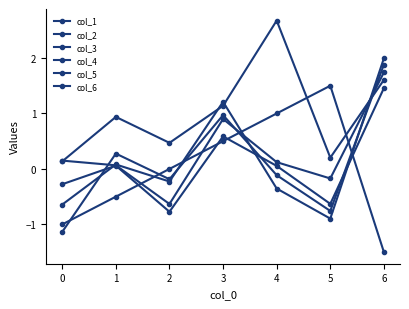

What is the average value of the col_1 series?

0.2